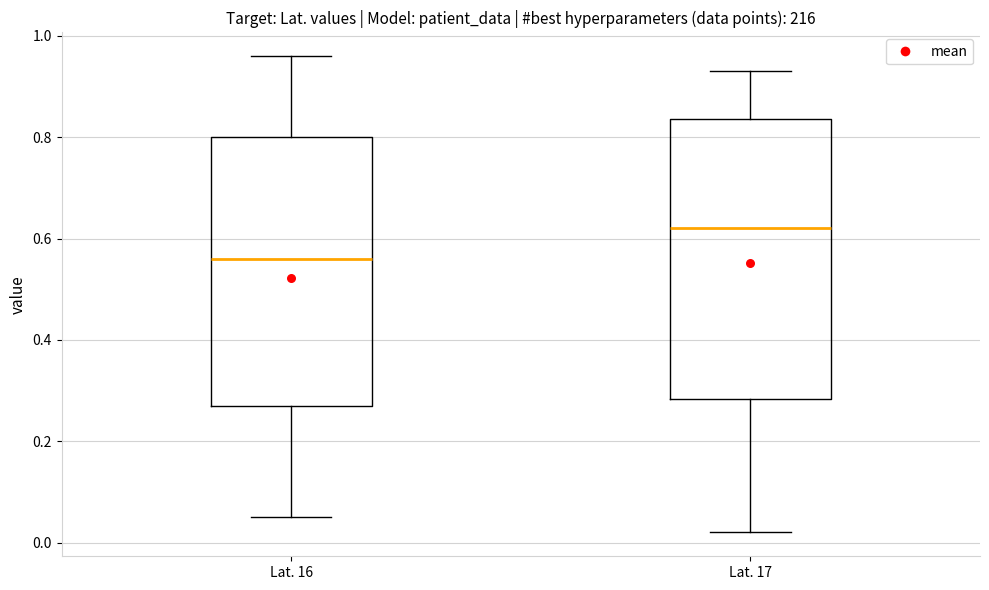

Where does the median line of the box for Lat. 16 sit on the y-axis? The values are not printed on the chart, so give them approximately, as read against the axis.

0.56